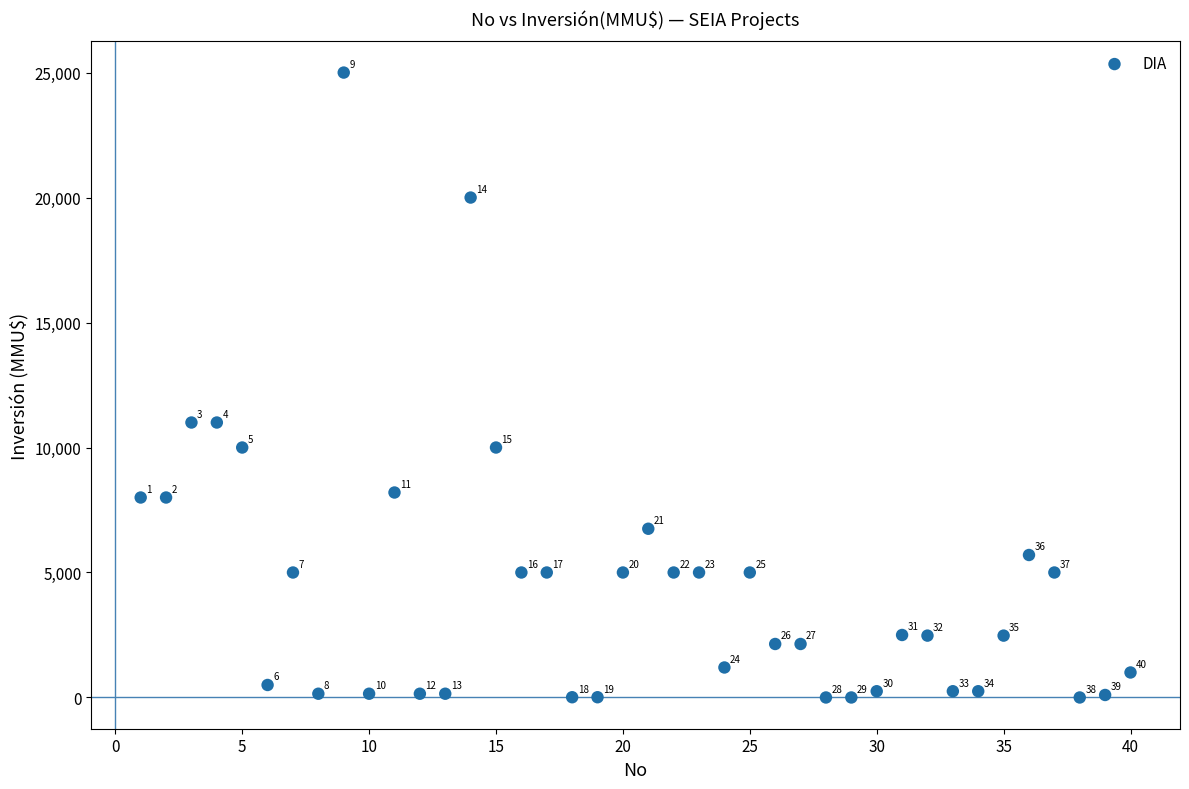

What Y value in the scatter plot is closest to 12500?

11000